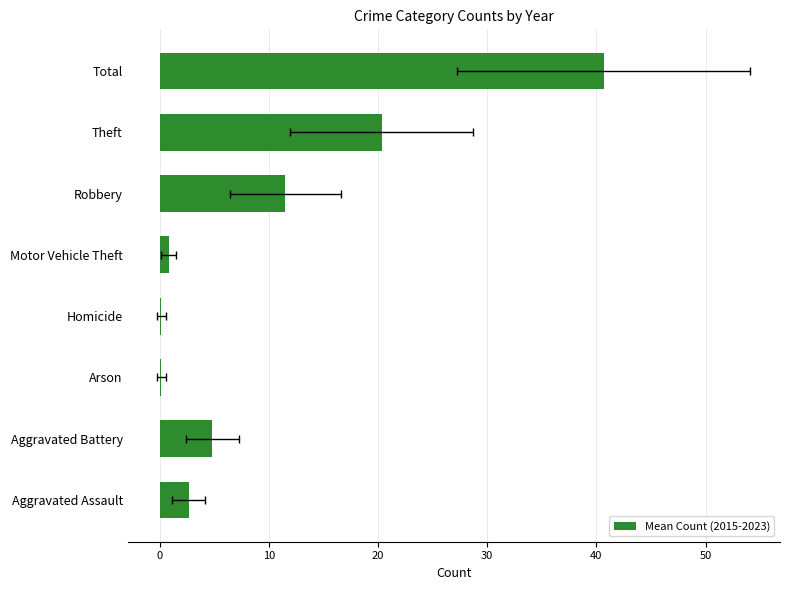

What is the greatest value displayed?

40.7